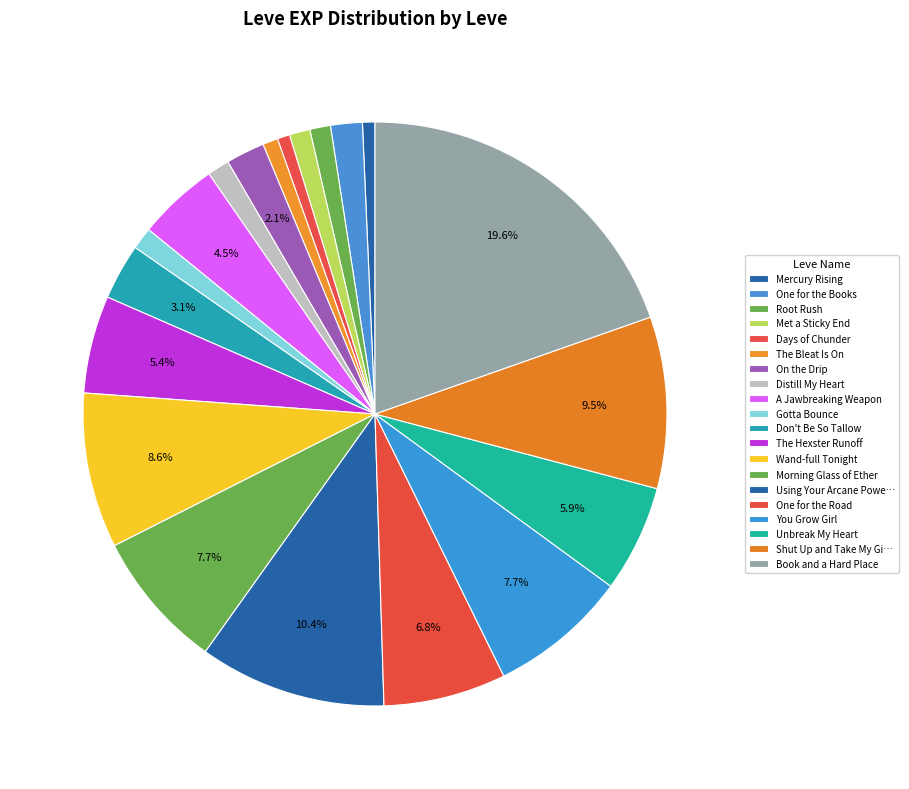

To the nearest percent, what is the difference between the Don't Be So Tallow and Days of Chunder slice percentages?

2%